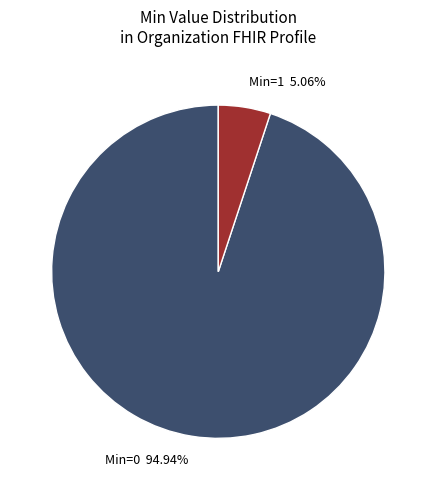

To the nearest percent, what is the difference between the largest and smallest slice percentages?

90%